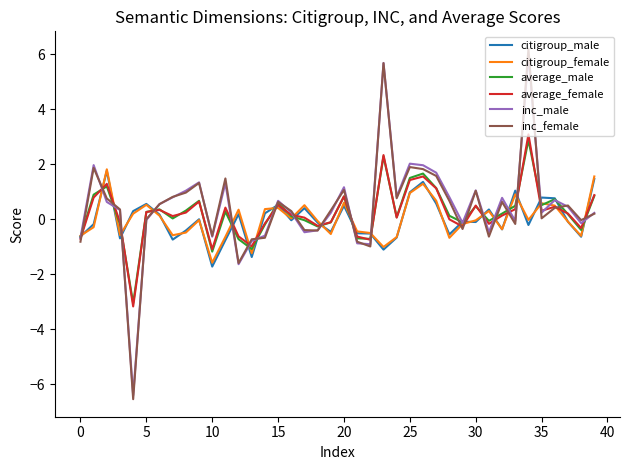

What is the minimum value shown in the chart?

-6.6